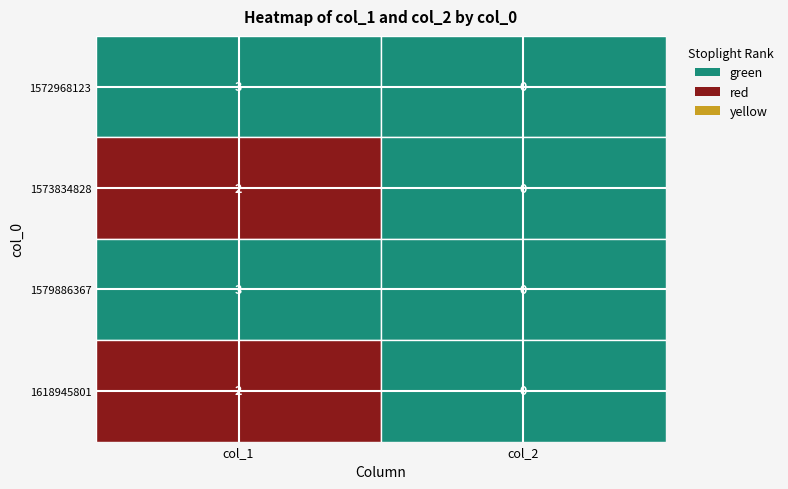

Which series has the largest total across all categories?

1572968123